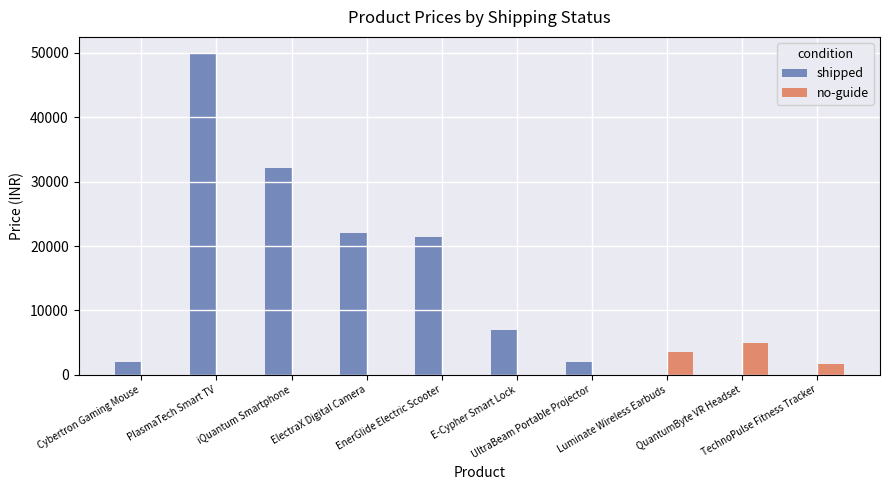

The value of shipped at iQuantum Smartphone is 32200. True or false?

True